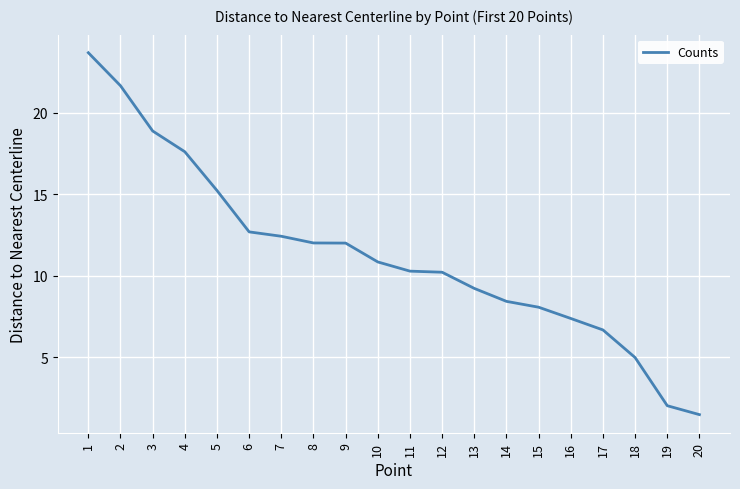

What is the difference between the values at 13 and 19?

7.2